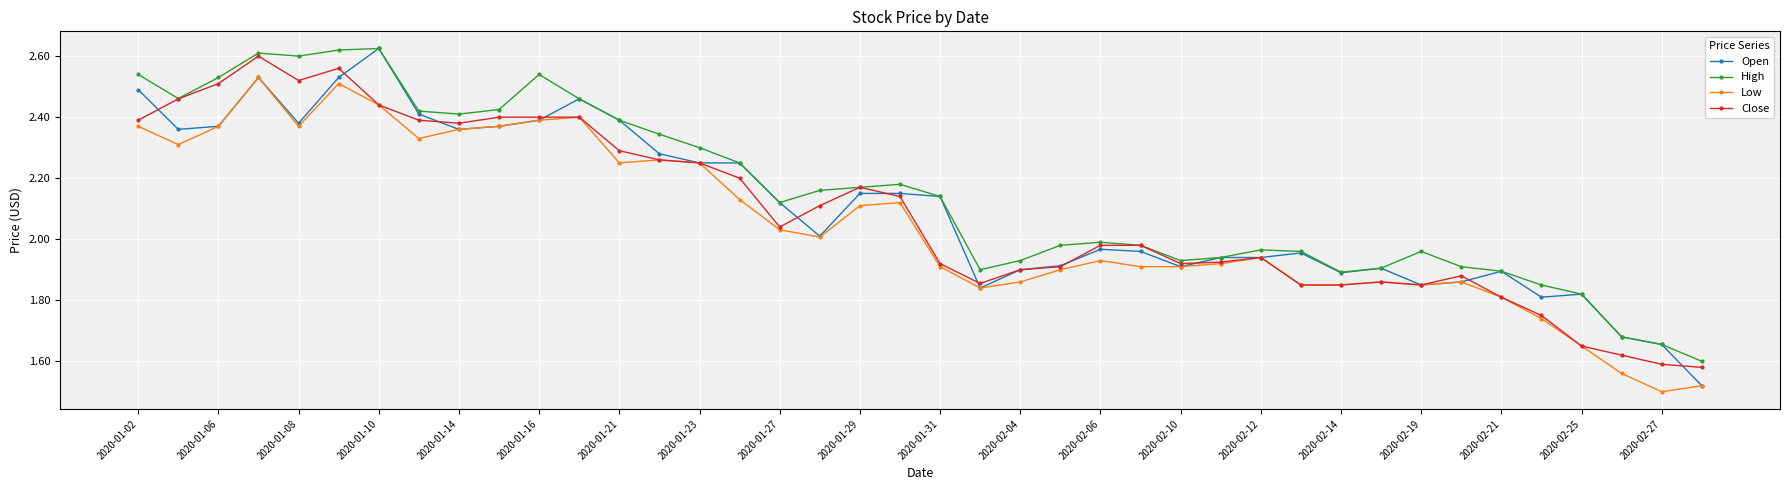

True or false: High has more than 2 interior local peaks.

True